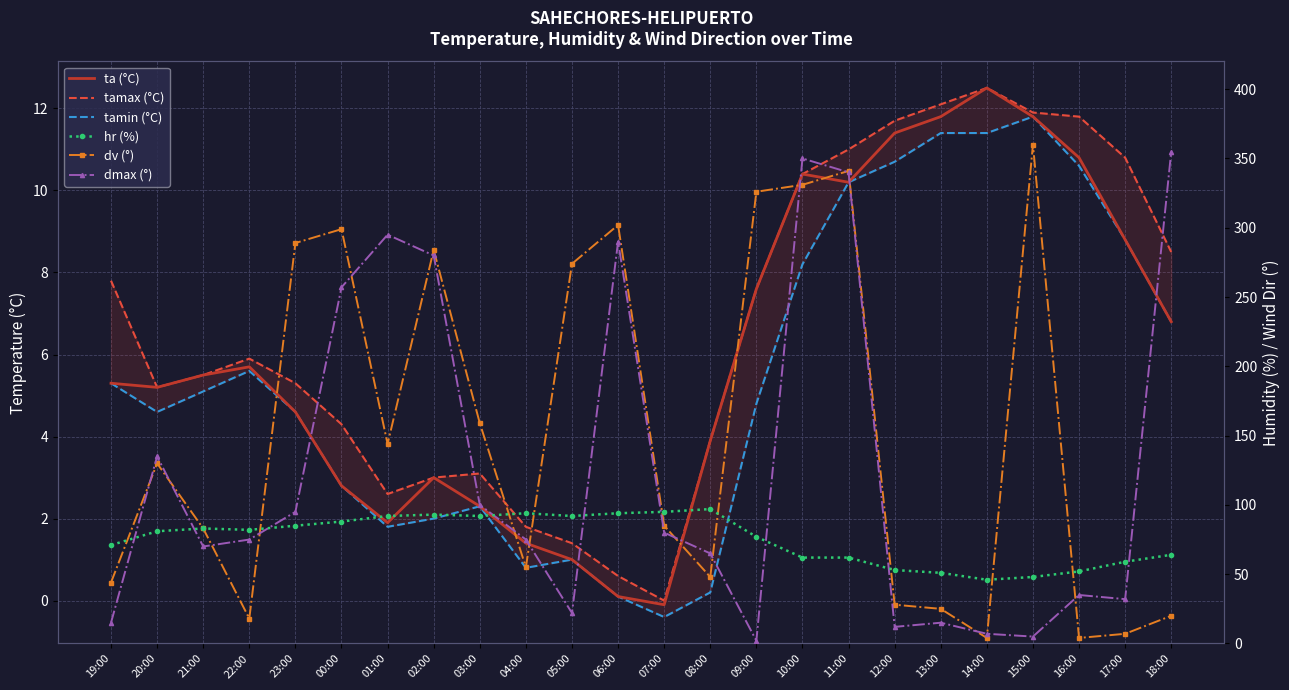

What is the difference between the maximum and second lowest values in the dv (°) series?

356.0